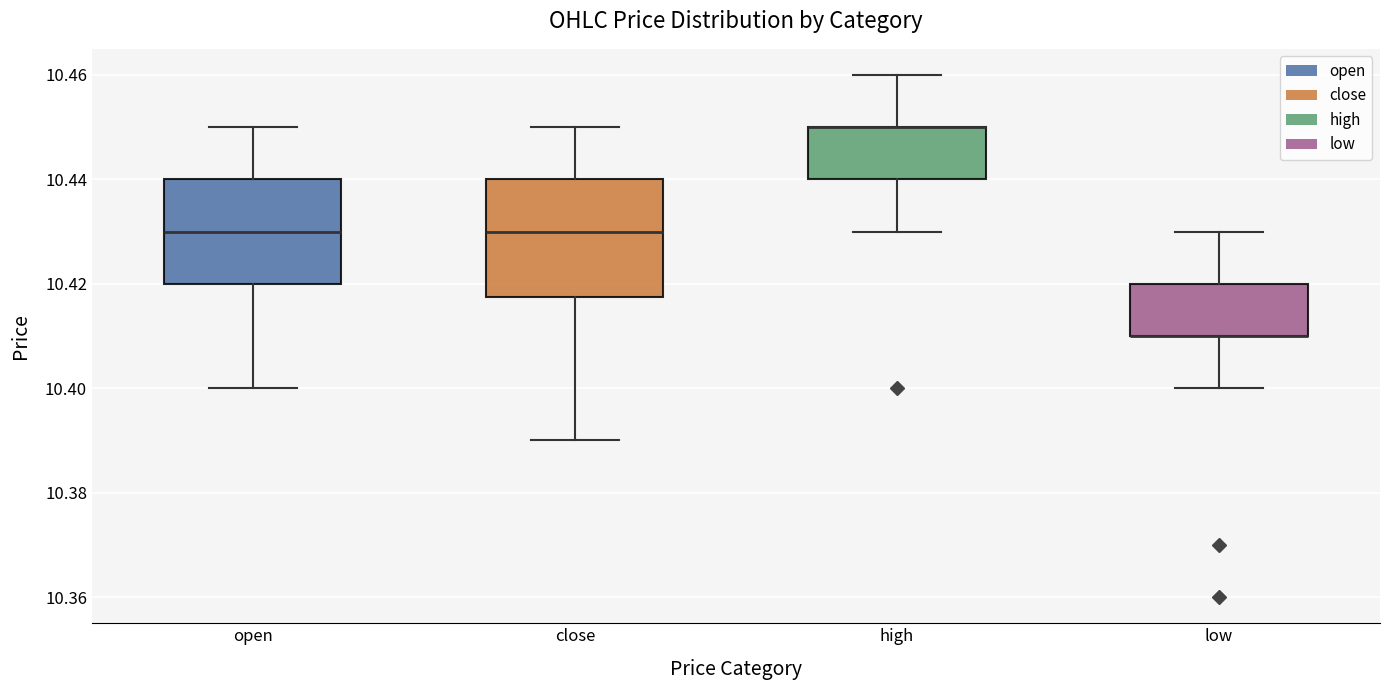

Which box is the tallest, from its lower edge to its upper edge?

close